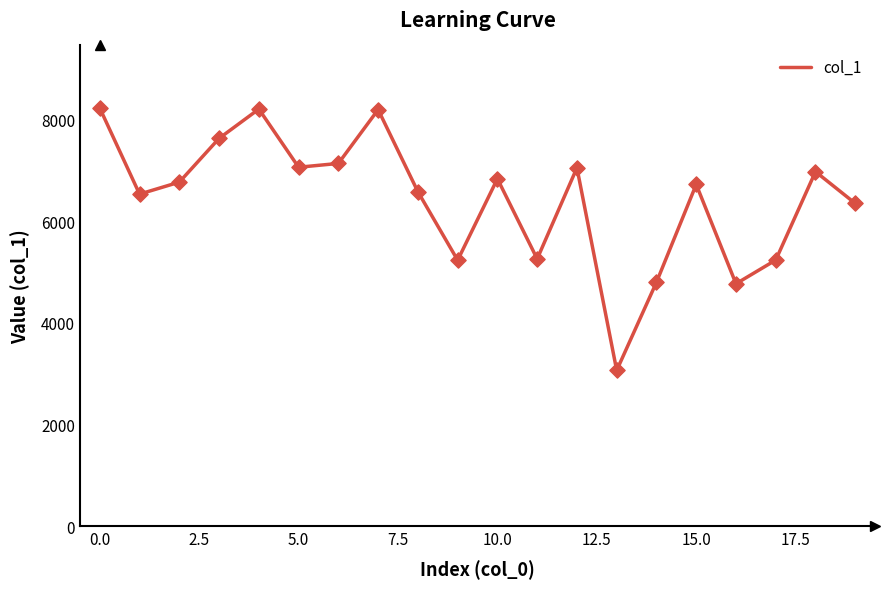

What is the difference between the maximum and minimum values?

5161